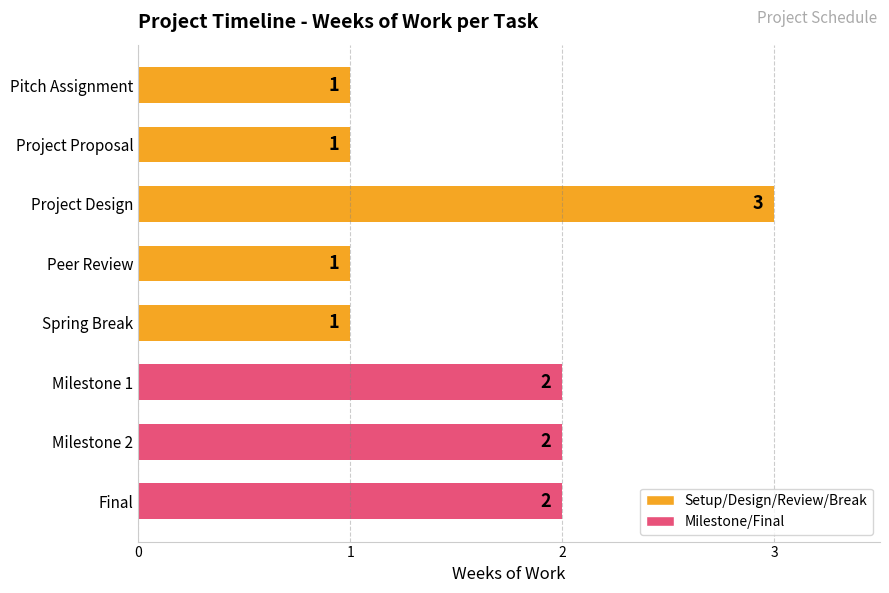

How many values are between 1 and 2?

7